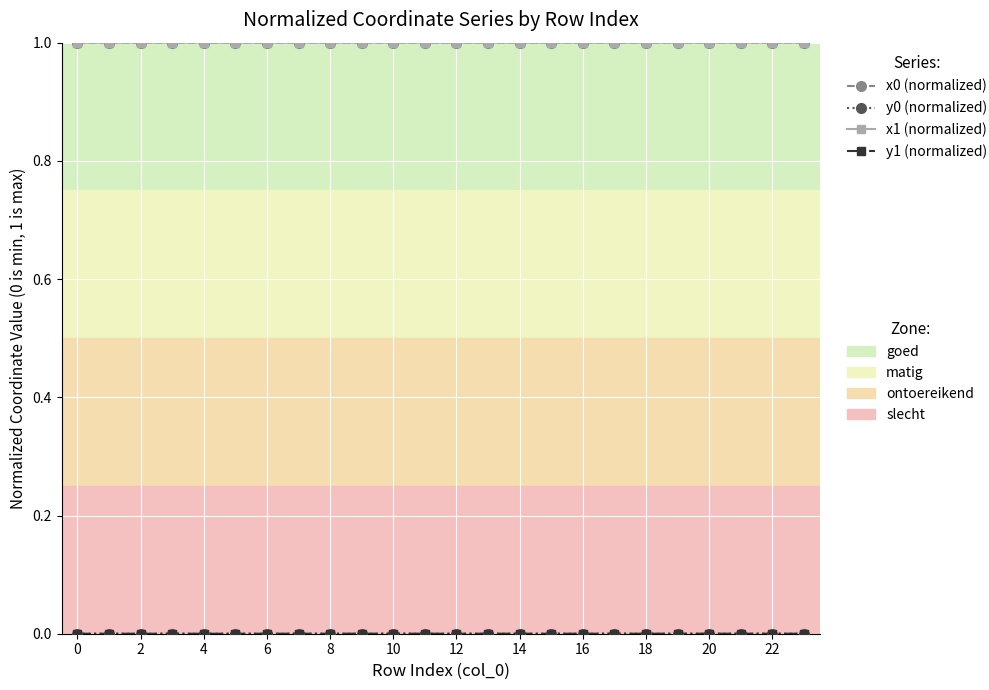

What is the greatest value displayed?

1.0